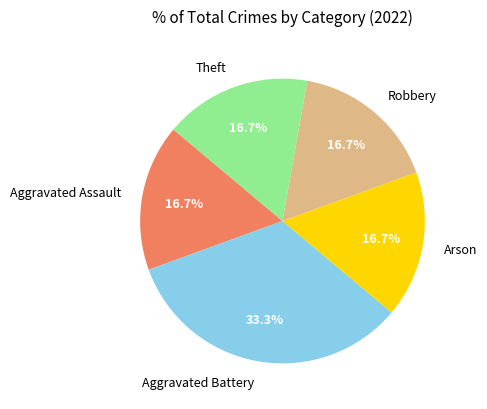

To the nearest percent, what is the average slice percentage?

20%